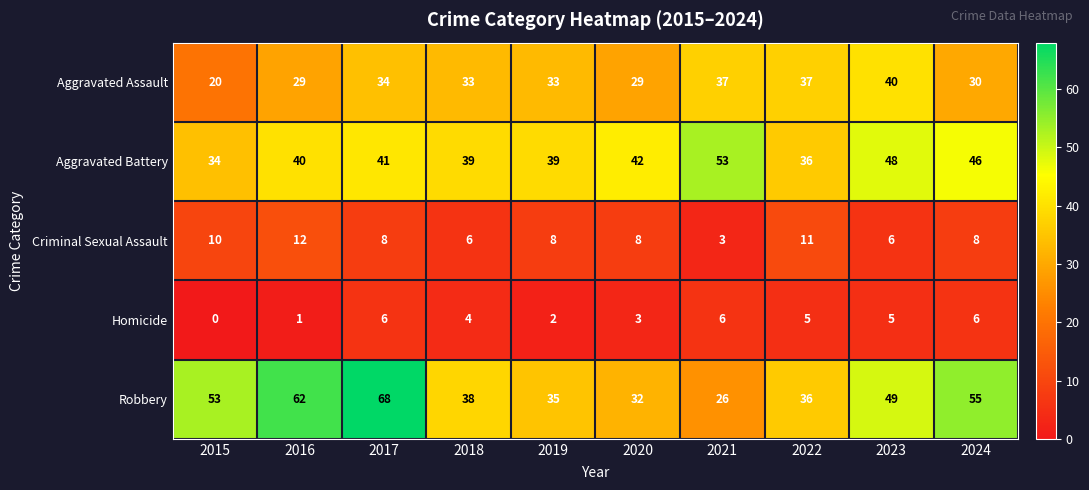

Where is Aggravated Assault nearest to the value 30?

2024